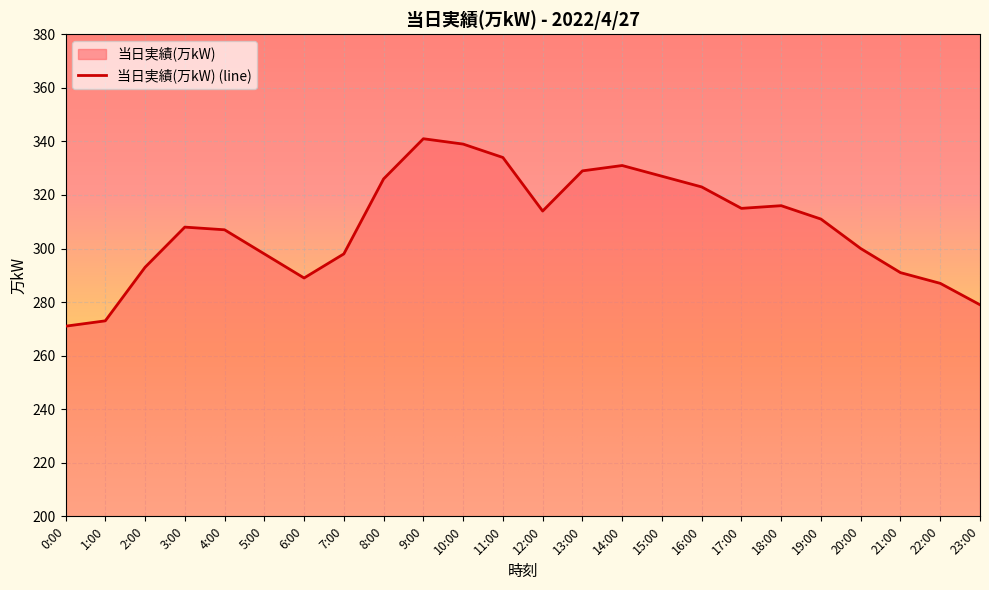

Where is the data nearest to the value 306?

4:00